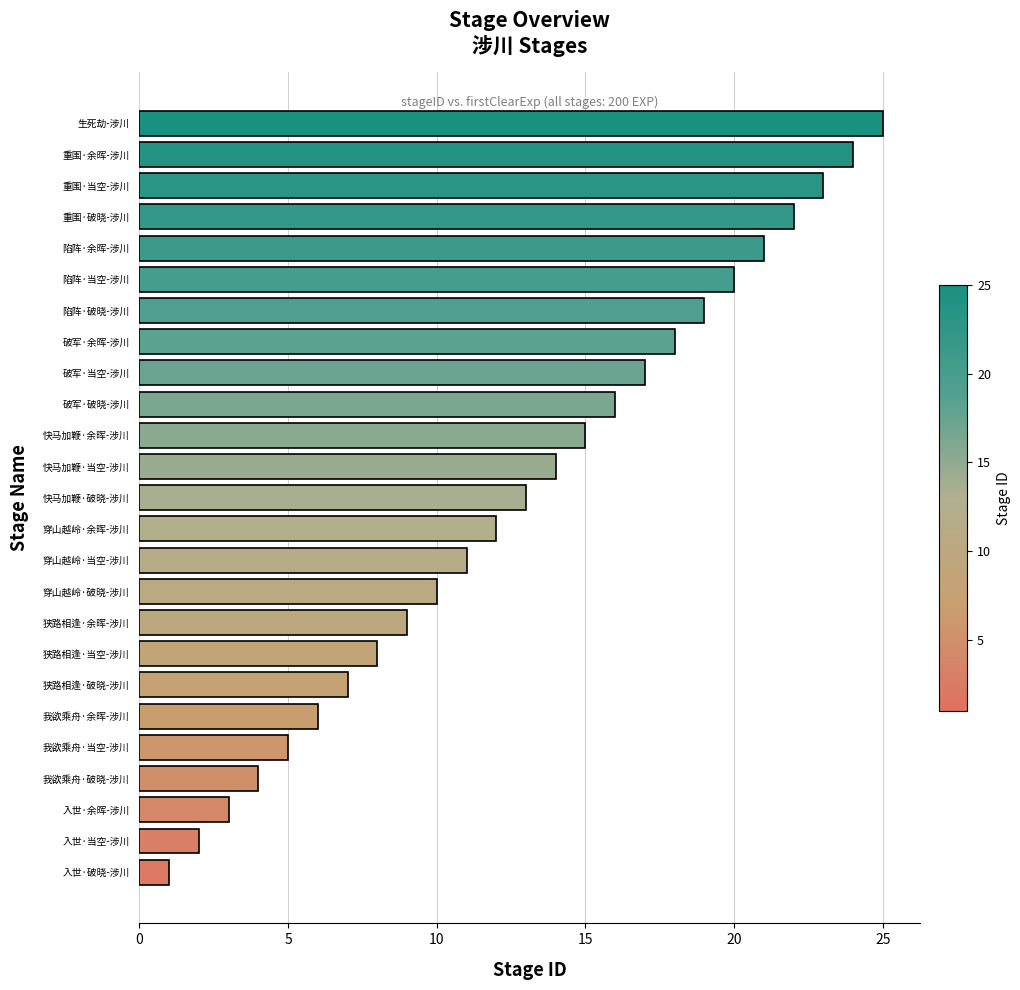

What is the smallest value displayed?

1